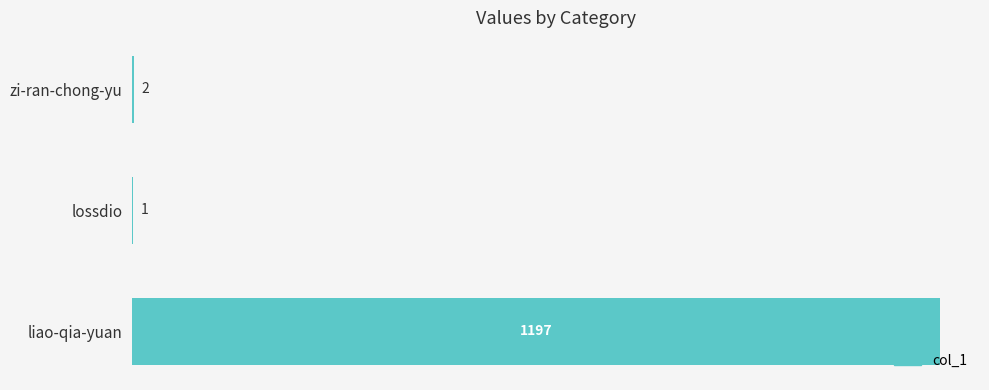

True or false: the data shows 1 at lossdio.

True